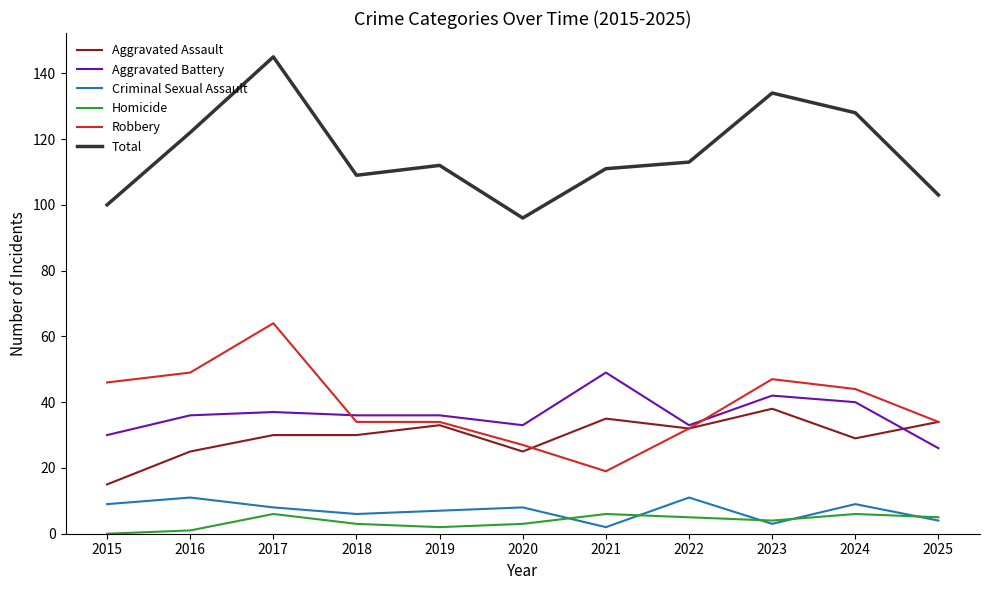

What is the sum of the Total values at 2025 and 2020?

199